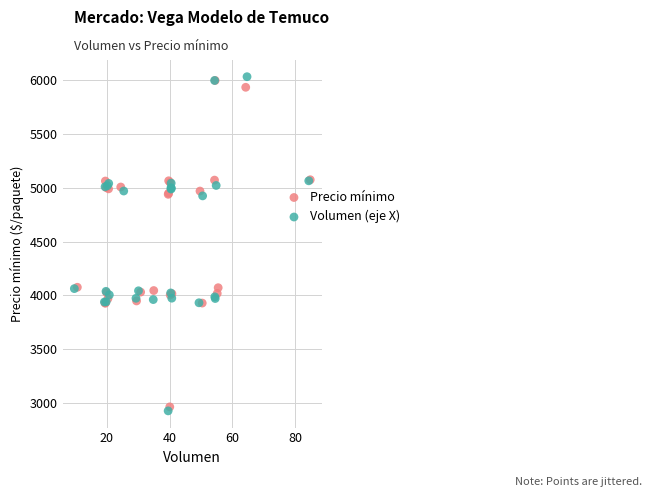

Which series has the largest Y range (max minus min)?

Volumen (eje X)